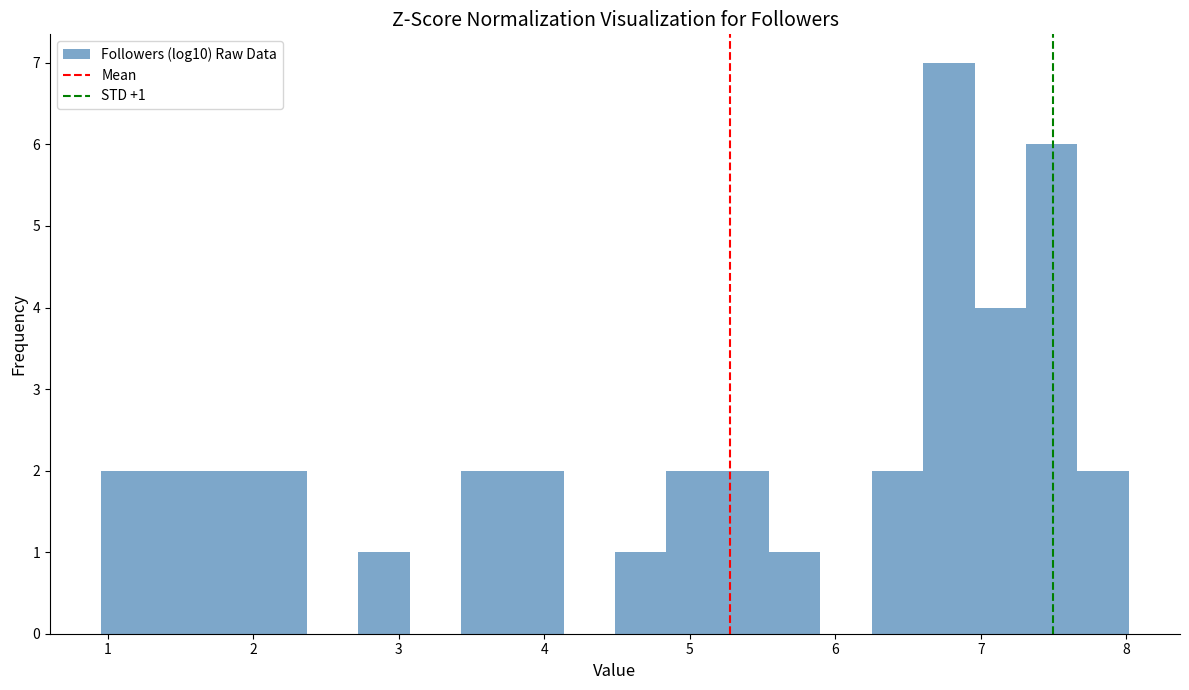

Read against the x-axis, roughly where is the centre of the tallest bar?

6.8